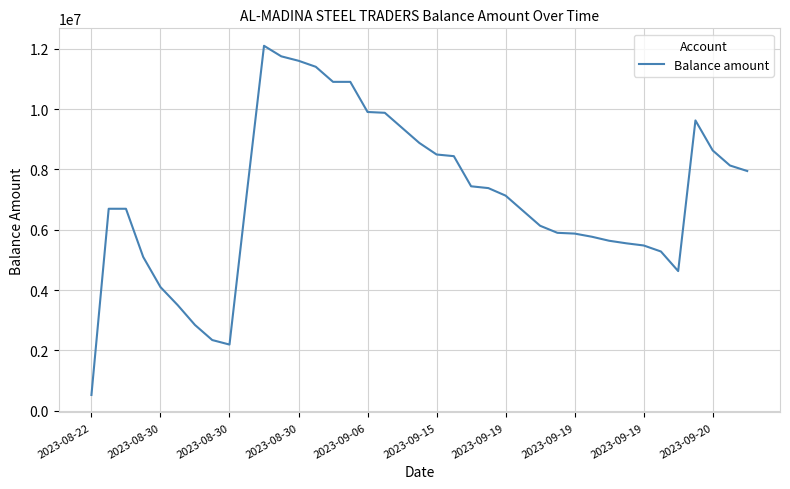

What is the difference between the maximum and minimum values?

11588011